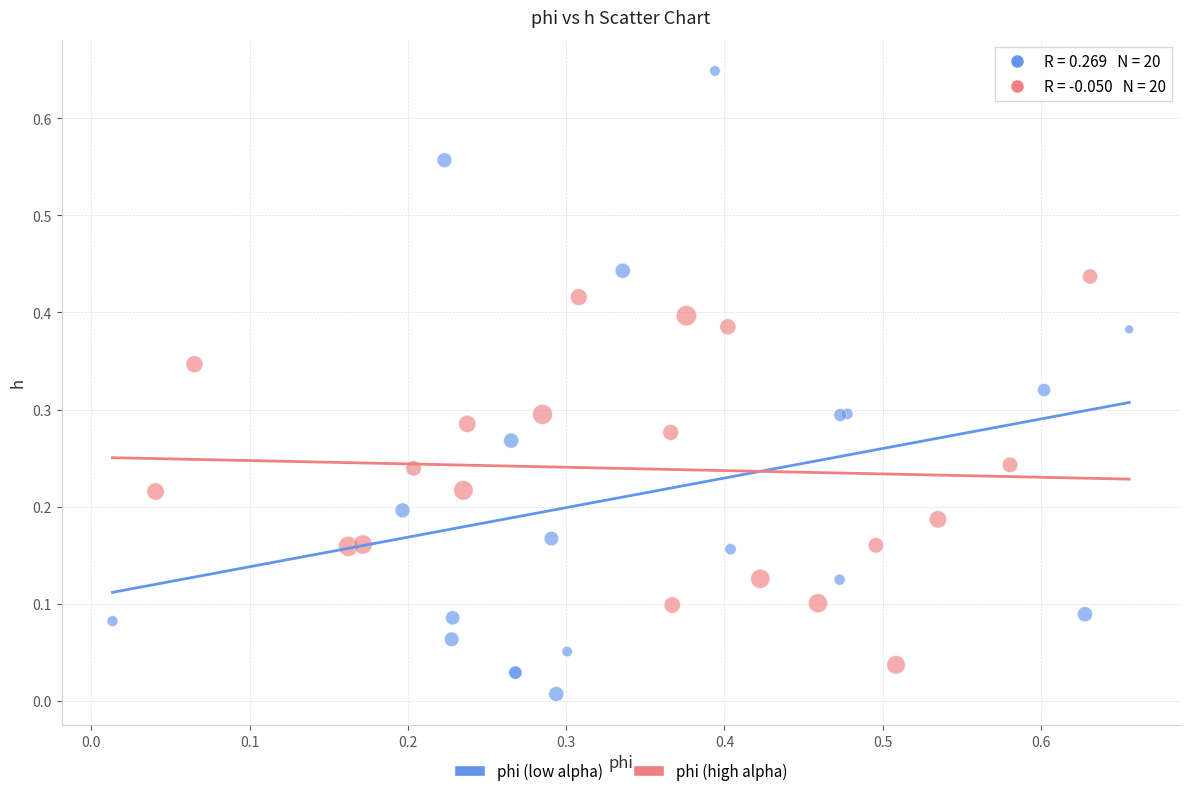

Which series contains the highest Y value?

phi (low alpha)